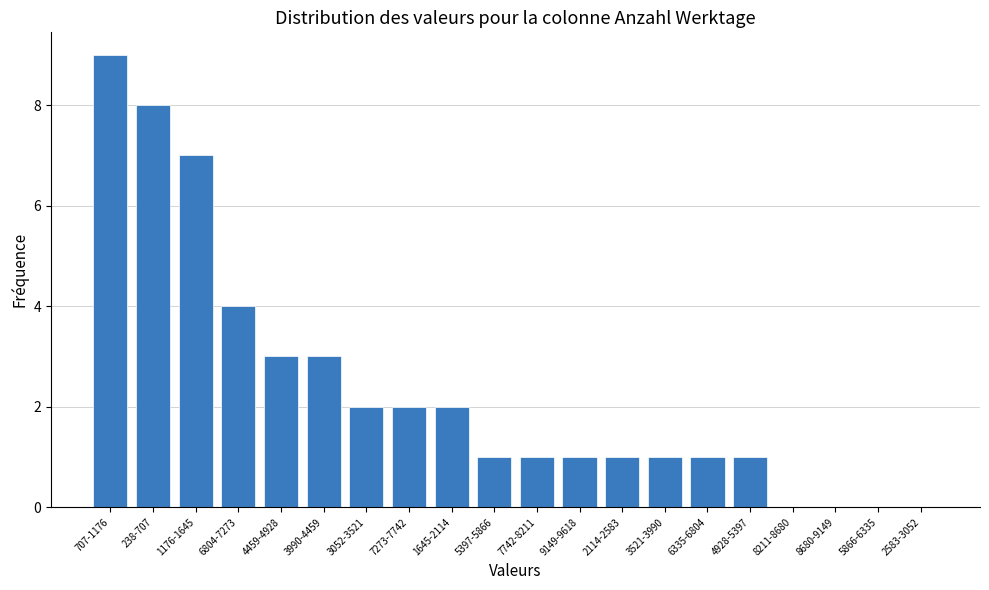

Reading left to right, transcribe all the data shown in this chart.

707-1176=9	238-707=8	1176-1645=7	6804-7273=4	4459-4928=3	3990-4459=3	3052-3521=2	7273-7742=2	1645-2114=2	5397-5866=1	7742-8211=1	9149-9618=1	2114-2583=1	3521-3990=1	6335-6804=1	4928-5397=1	8211-8680=0	8680-9149=0	5866-6335=0	2583-3052=0